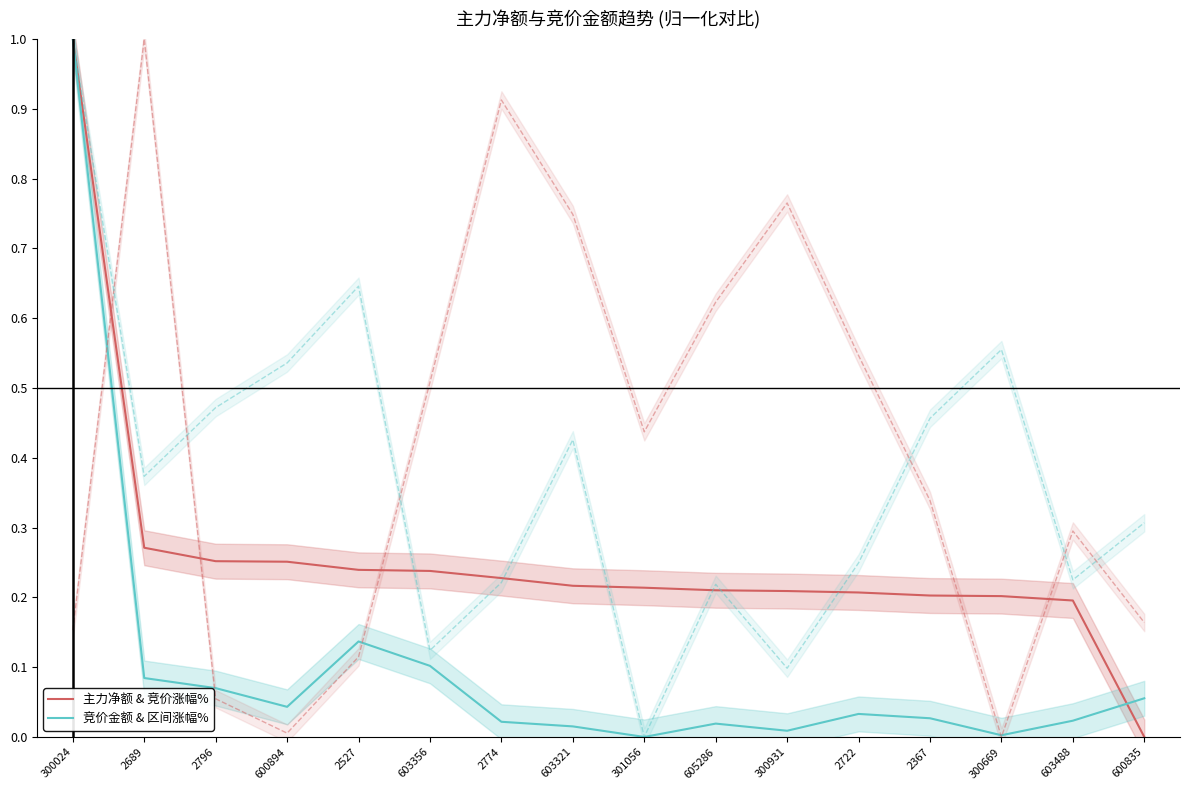

Where is 竞价金额 & 区间涨幅% nearest to the value 0?

301056